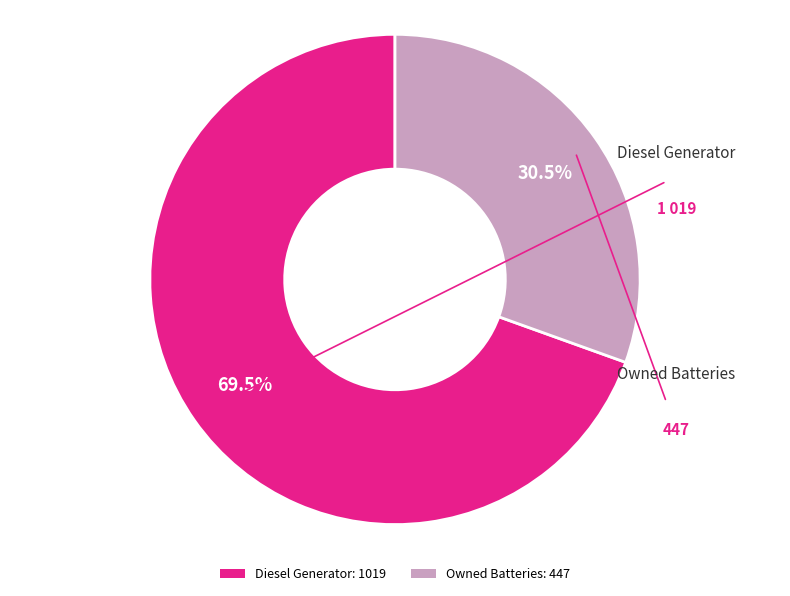

What is the smallest slice in the pie chart?

Owned Batteries: 447